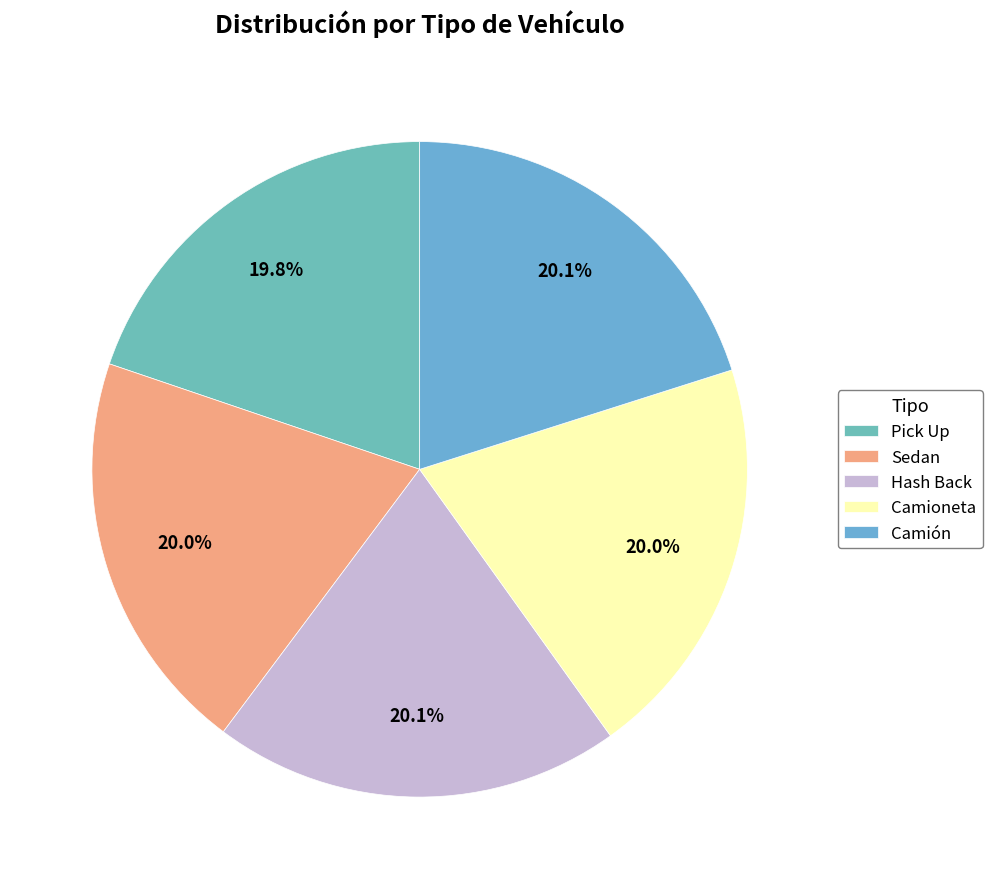

What portion of the pie excludes Sedan?

80.0%